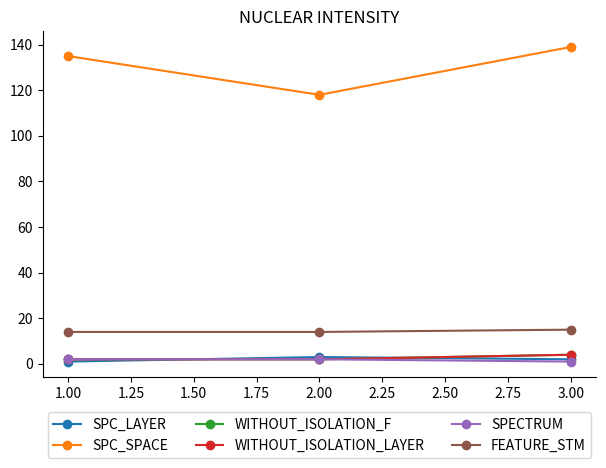

Does the chart have visible grid lines?

No